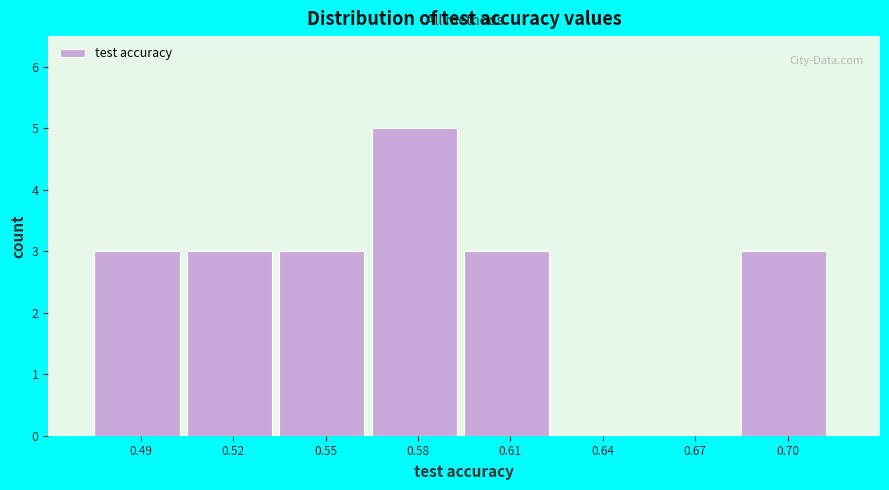

Reading right to left, what are all the values shown in this chart?

0.70=3	0.67=0	0.64=0	0.61=3	0.58=5	0.55=3	0.52=3	0.49=3